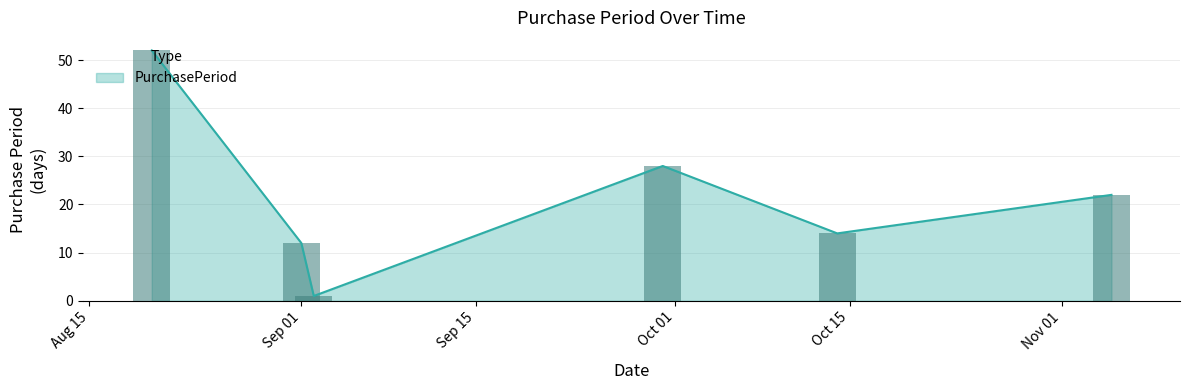

What is the maximum value shown in the chart?

52